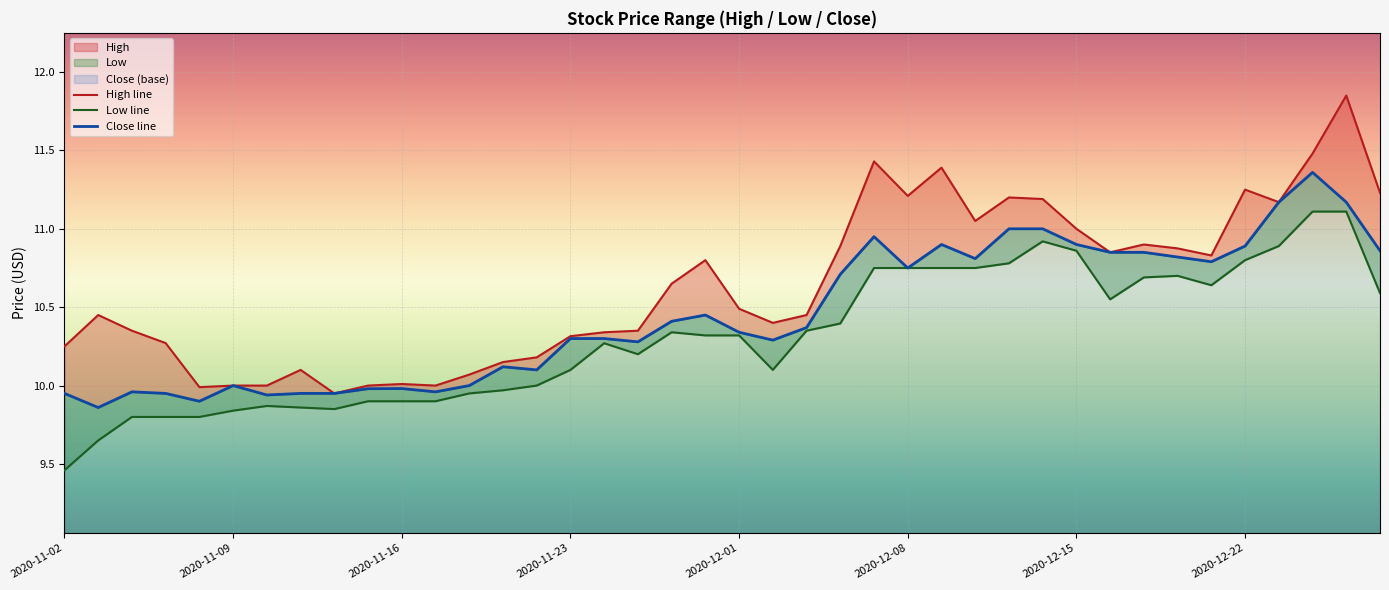

List the series in order of their overall mean, highest first.

High, Close, Low